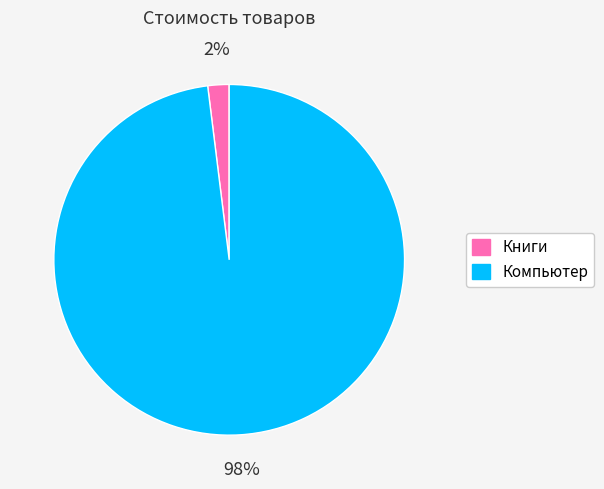

How many segments does this pie chart have?

2